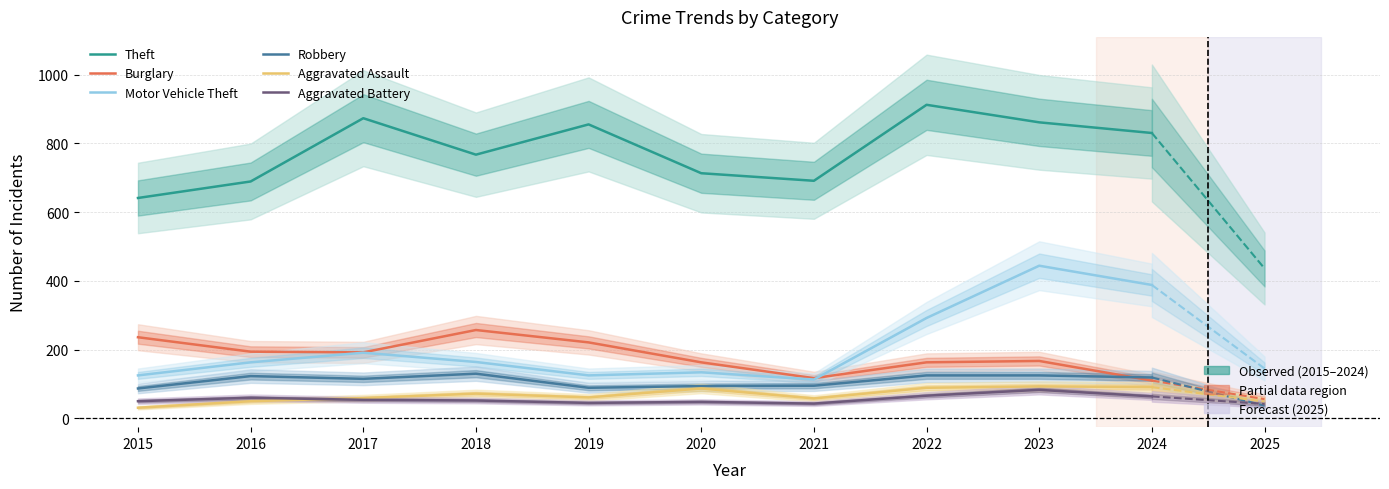

Is the value of Aggravated Assault at 2024 greater than the value of Burglary at 2016?

No